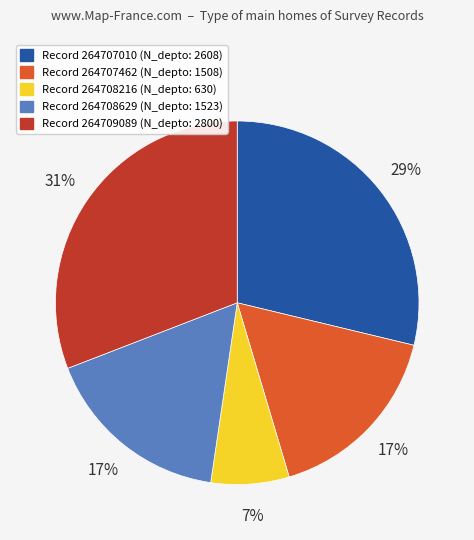

The Record 264708216 (N_depto: 630) slice represents 17% of the pie. True or false?

False